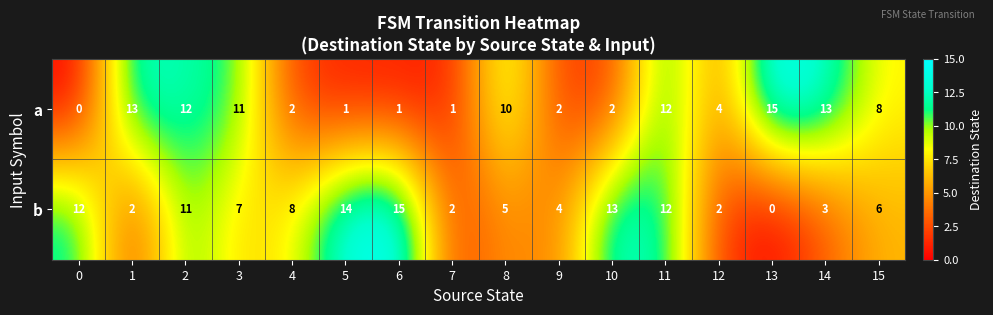

What is the average value of the a series?

7